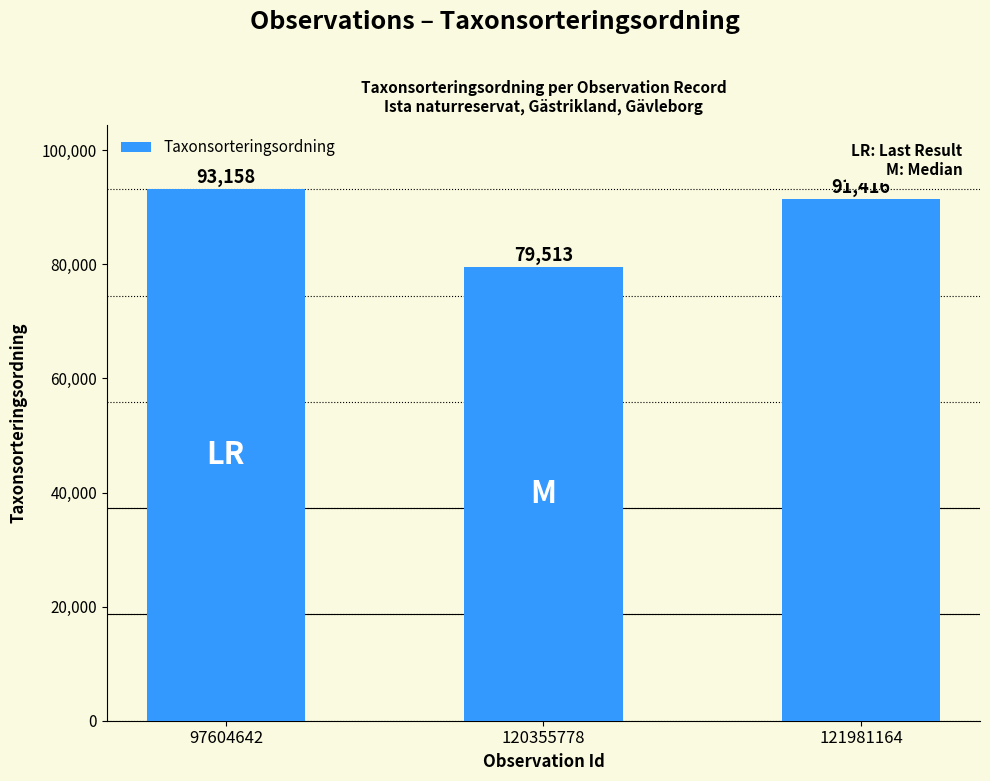

Which has a higher value, 120355778 or 97604642?

97604642